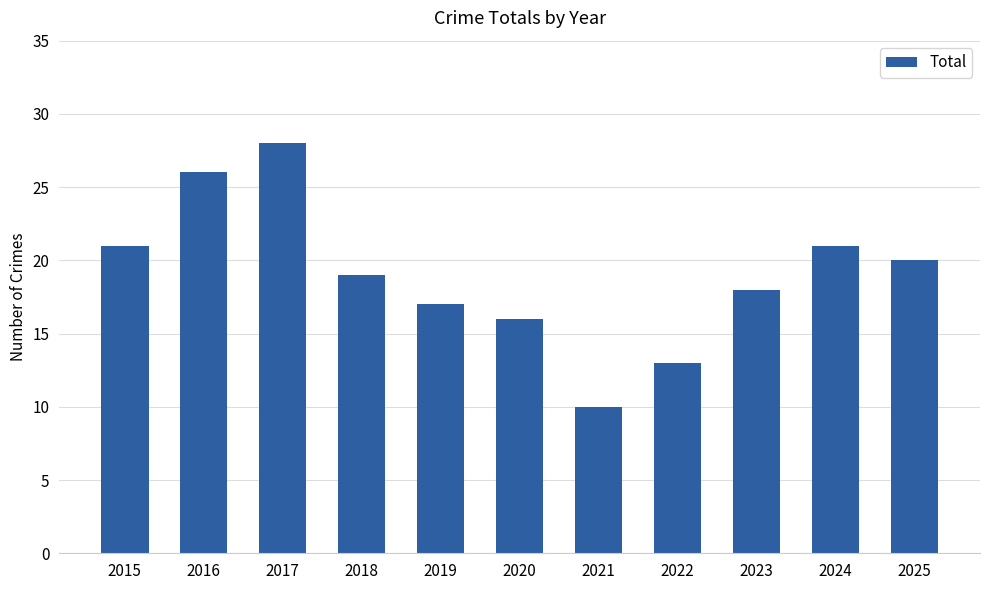

What is the difference between the maximum and minimum values?

18